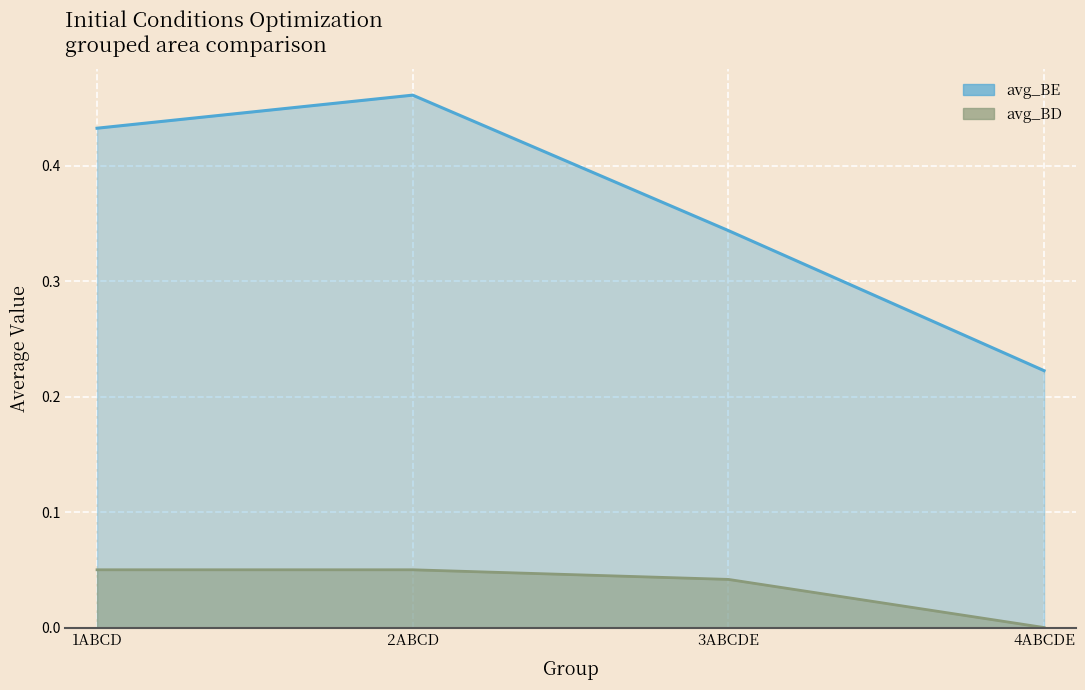

What is the difference between the maximum and minimum values in the avg_BD series?

0.1